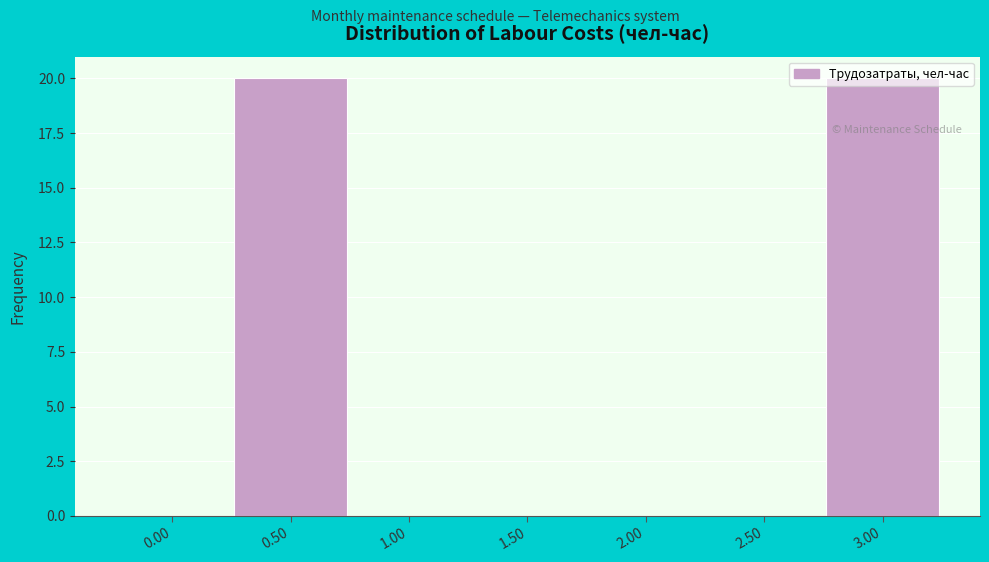

What is the greatest value displayed?

20